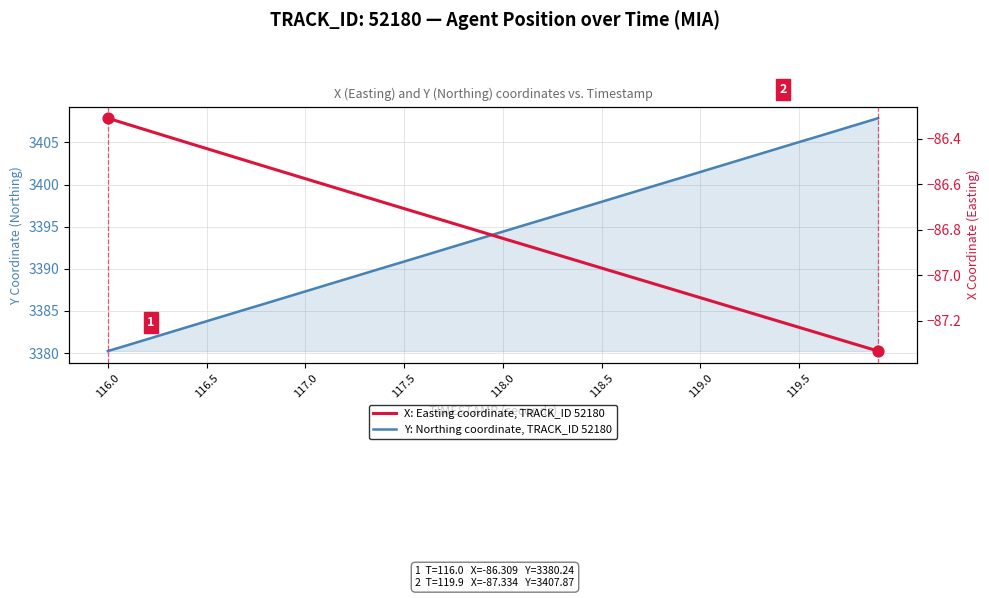

Is the value of X: Easting coordinate, TRACK_ID 52180 at 119.5 greater than the value of Y: Northing coordinate, TRACK_ID 52180 at 118.5?

No